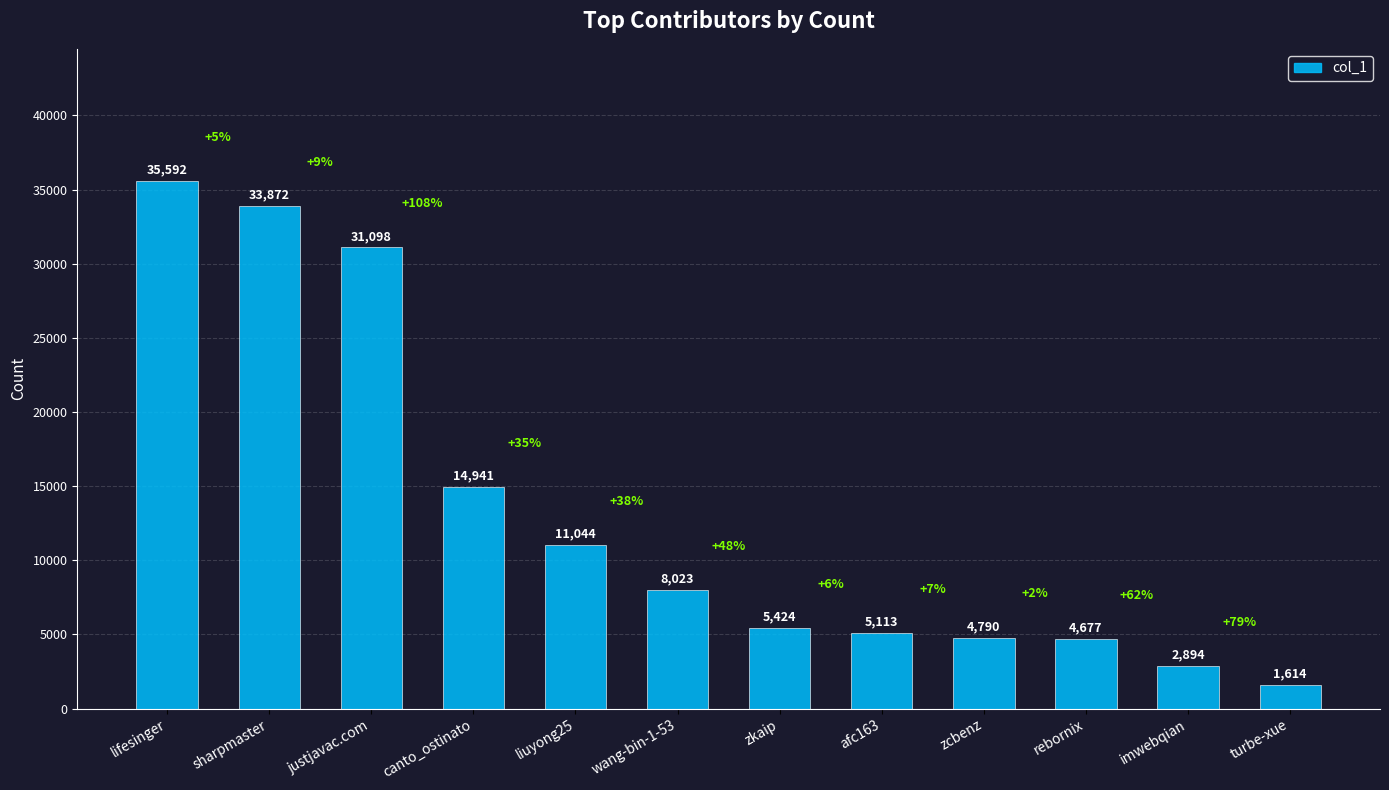

What is the value of the 2nd bar from the left?

33872